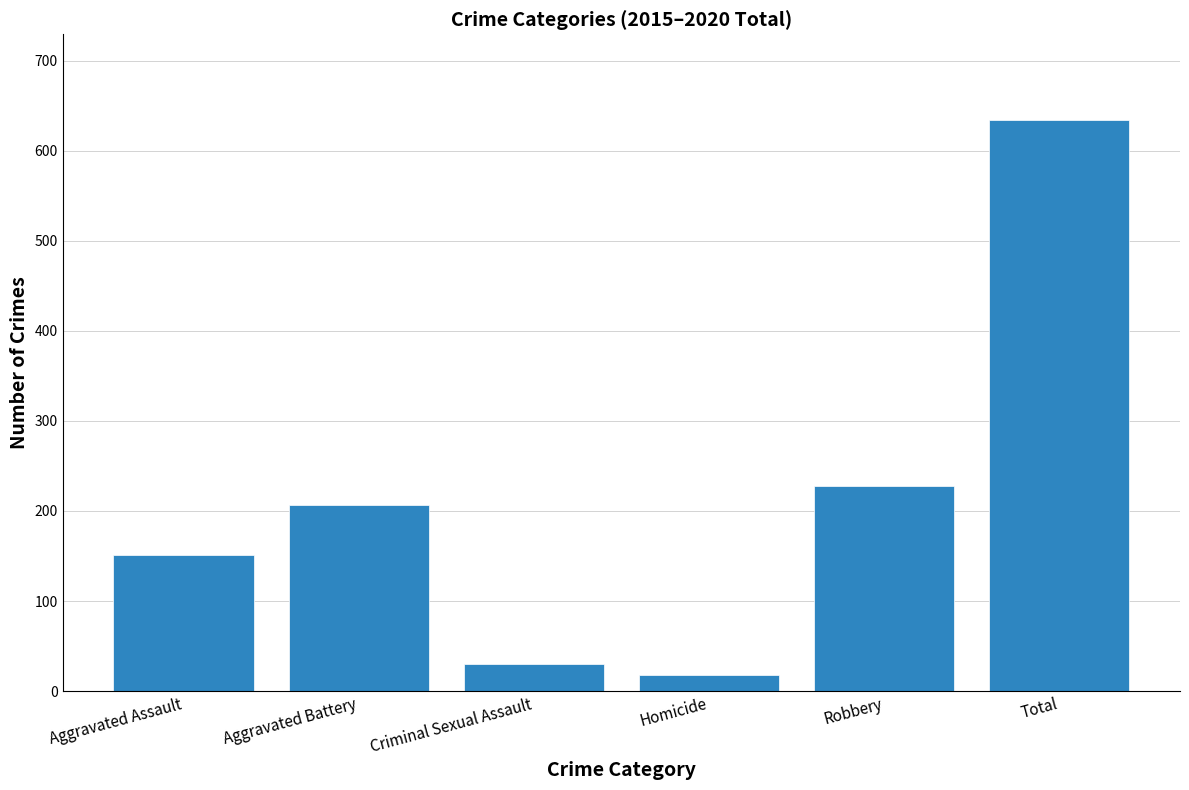

Approximately how many times larger is the value at Aggravated Assault compared to Criminal Sexual Assault?

5.0